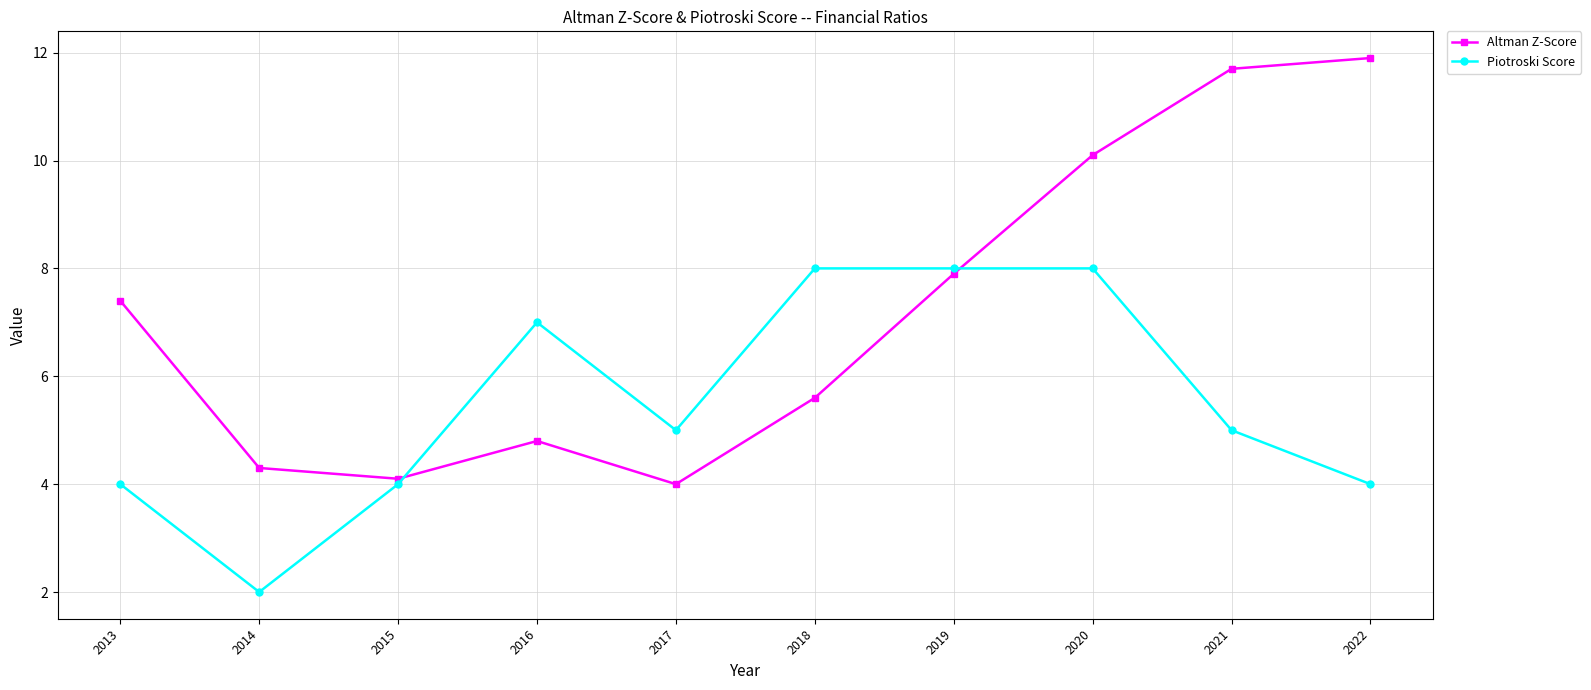

Which series has the largest total across all categories?

Altman Z-Score